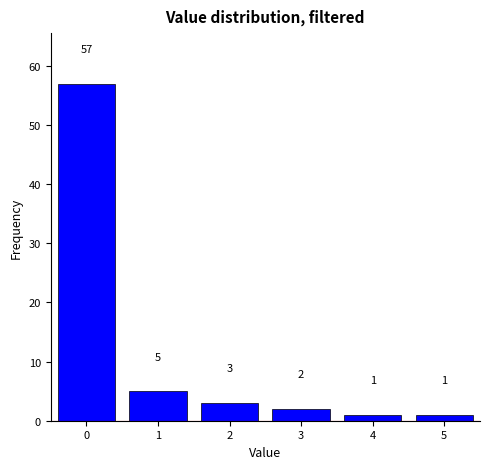

Reading left to right, transcribe this chart: for each bar, give the range it covers on the x-axis and its height.

-0.5 to 0.5: 57
0.5 to 1.5: 5
1.5 to 2.5: 3
2.5 to 3.5: 2
3.5 to 4.5: 1
4.5 to 5.5: 1